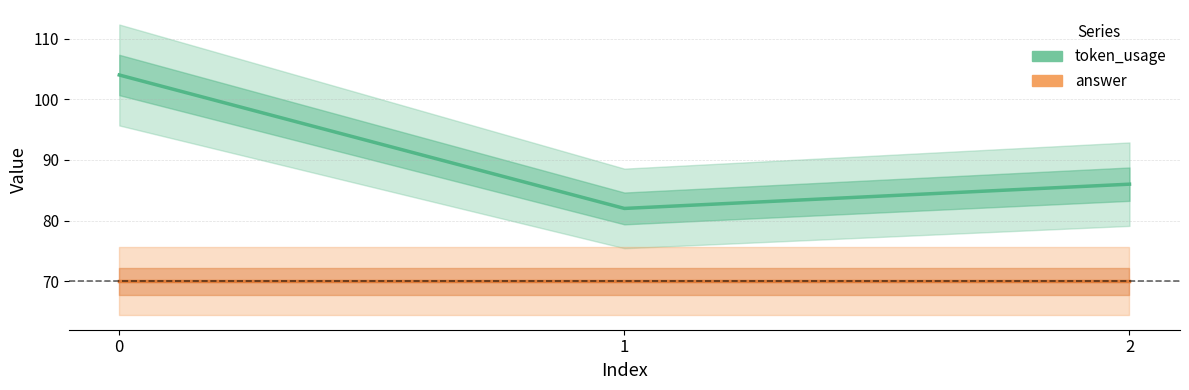

True or false: token_usage has a value of 41 at 0.

False